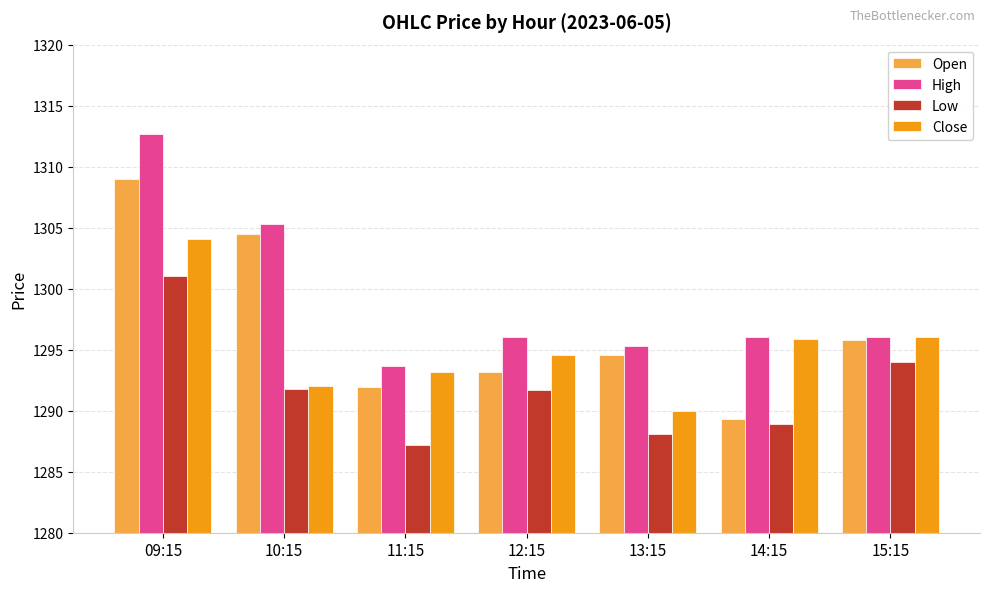

List the series in order of their overall mean, lowest first.

Low, Close, Open, High